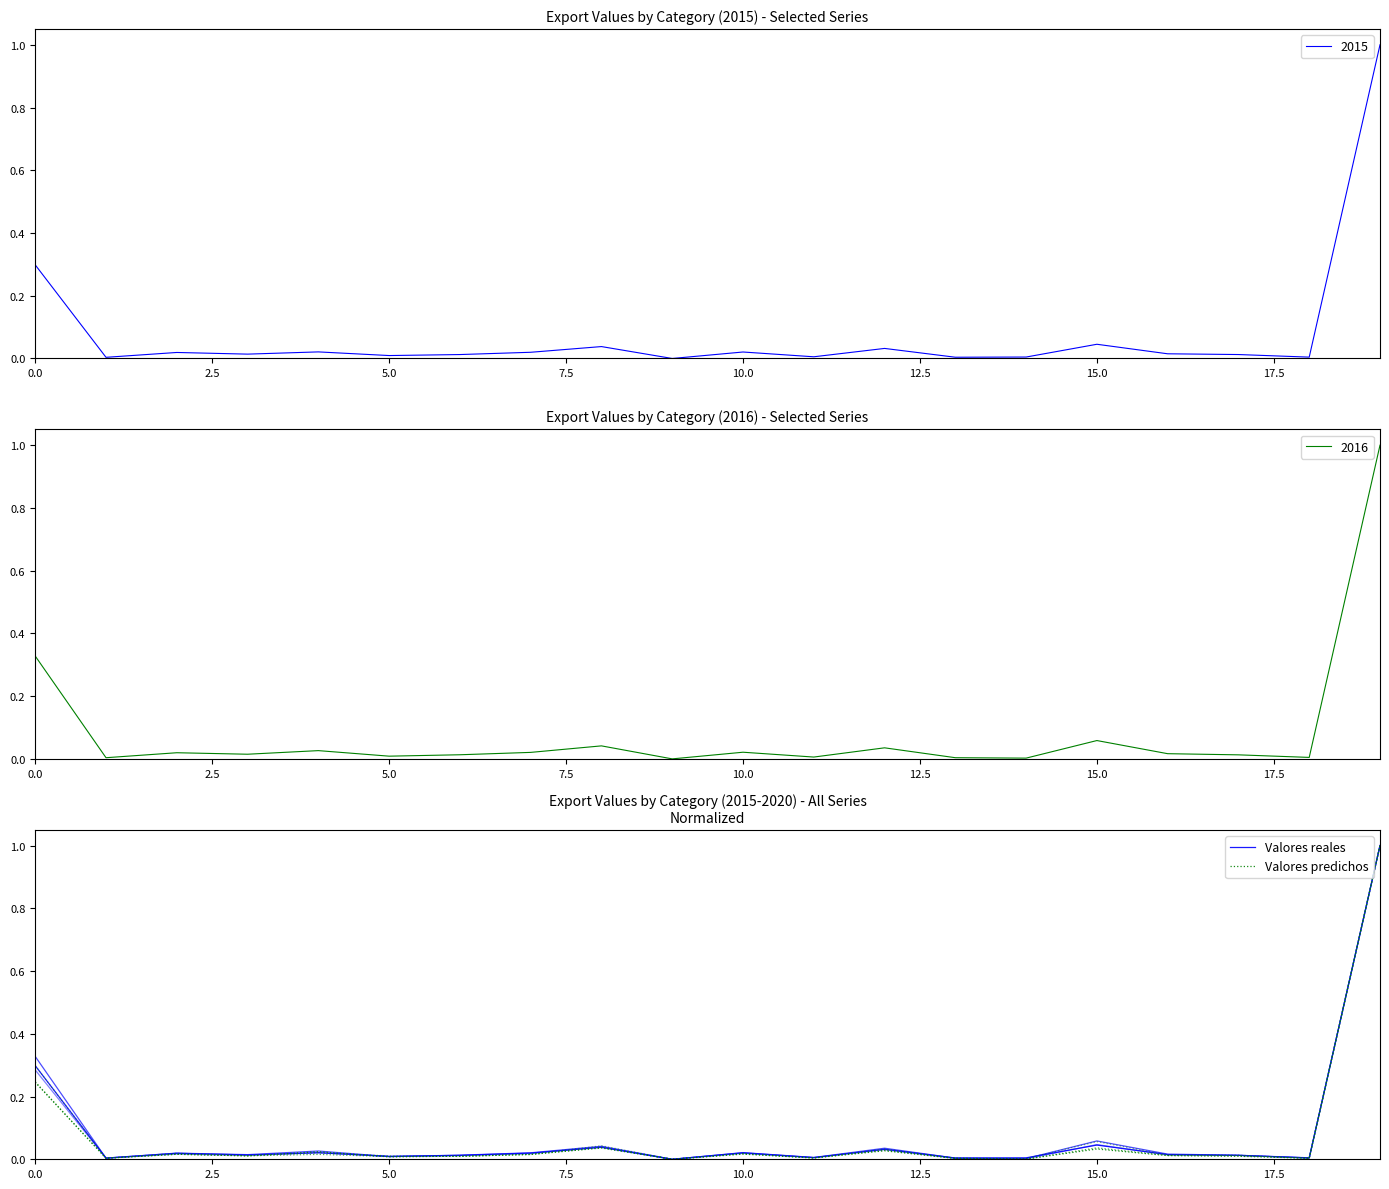

What is the highest value of the 2016 series?

1.0